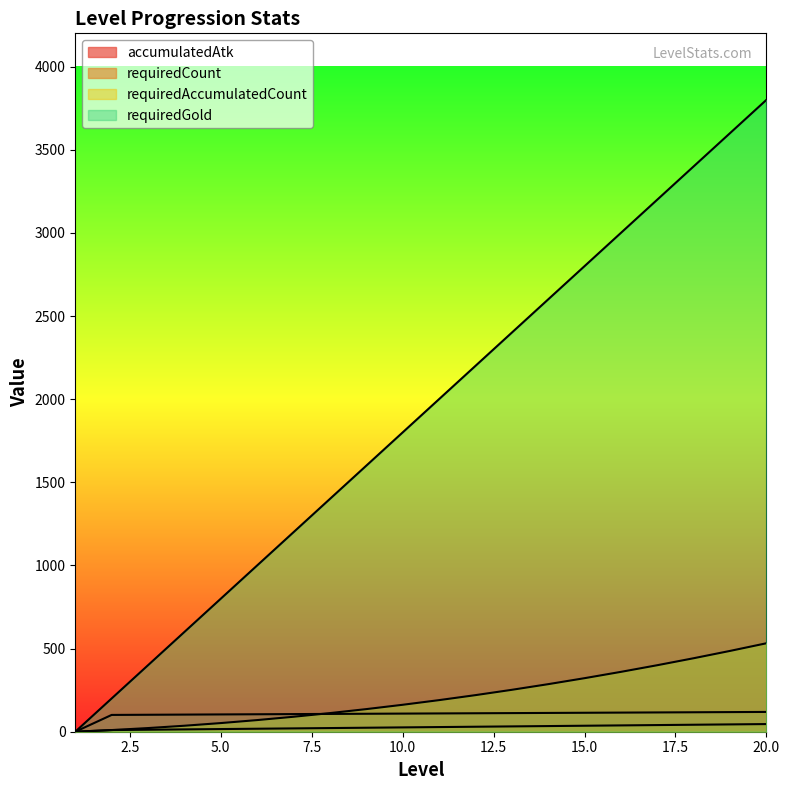

At which category does the chart reach its peak across all series?

20